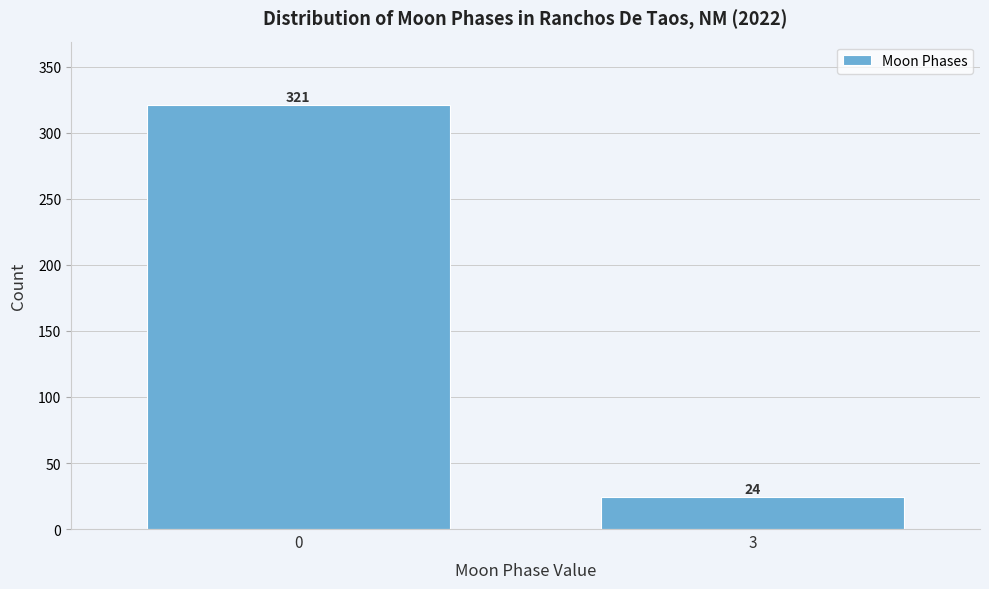

Reading right to left, list all the values displayed in this chart.

24	321